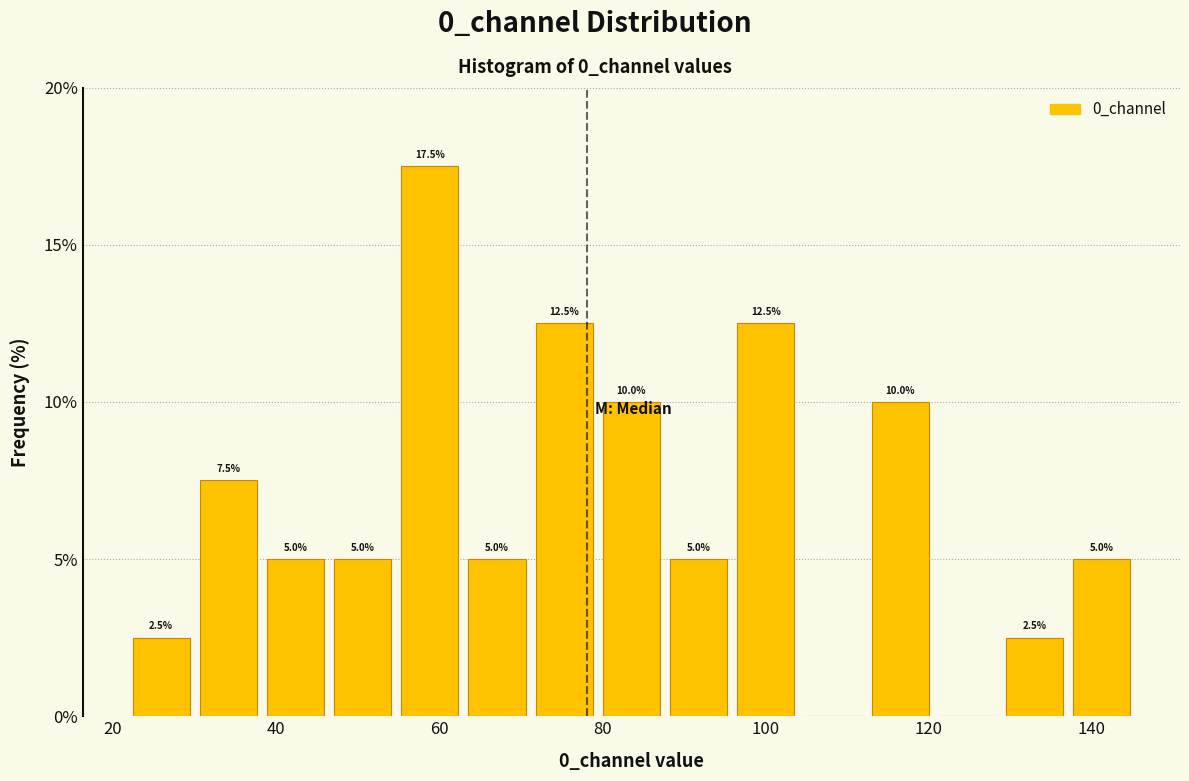

Which range on the x-axis has the tallest bar?

54 to 62